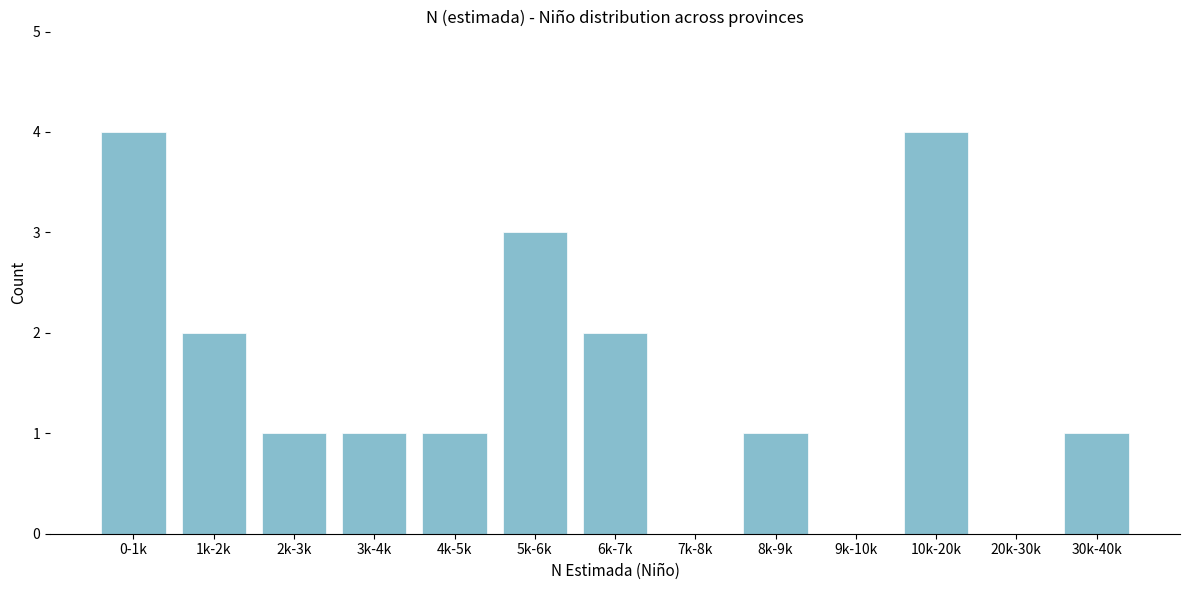

Reading left to right, what are all the values shown in this chart?

0-1k=4	1k-2k=2	2k-3k=1	3k-4k=1	4k-5k=1	5k-6k=3	6k-7k=2	7k-8k=0	8k-9k=1	9k-10k=0	10k-20k=4	20k-30k=0	30k-40k=1